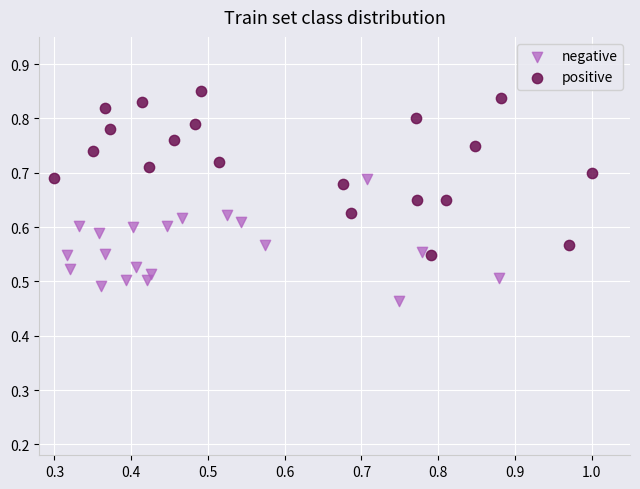

Which series contains the lowest Y value?

negative